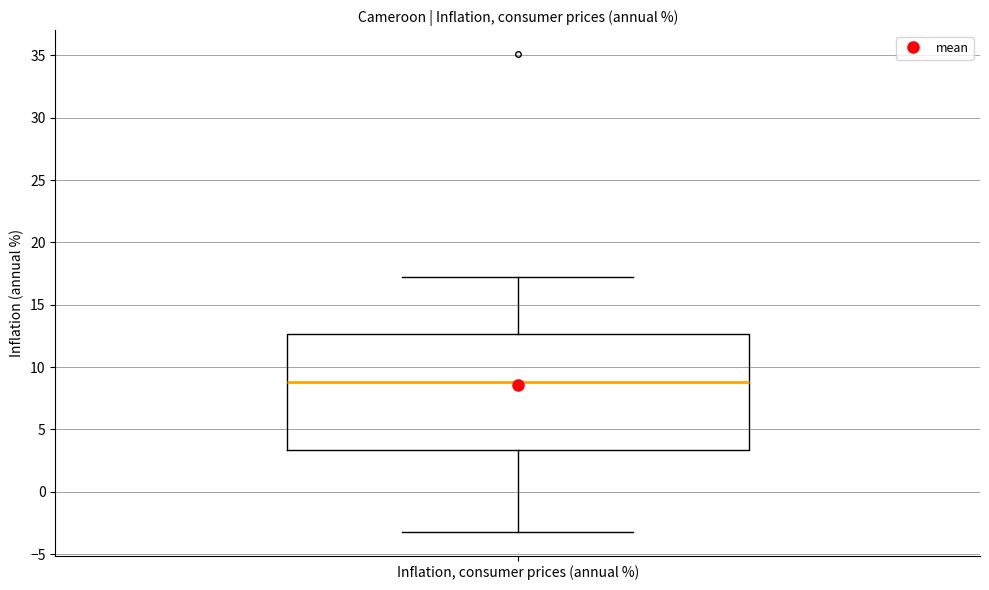

Transcribe this box plot: give where the median line is, the range the box spans, and where the two whiskers end, as read against the y-axis. The values are not printed on the chart, so give them approximately, as read against the axis.

median 9.0, box 3.5 to 12.5, whiskers -3.0 to 17.0